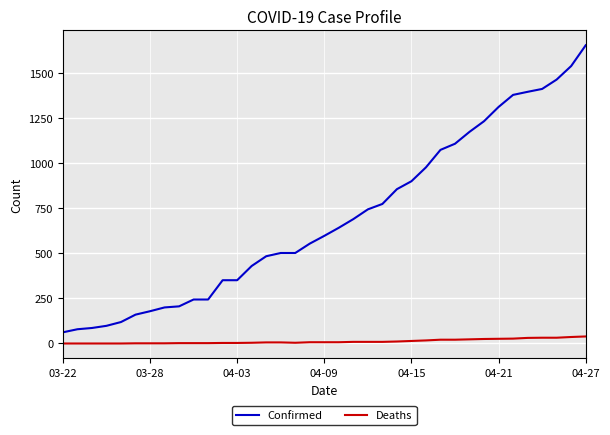

True or false: Deaths and Confirmed cross at least once.

False